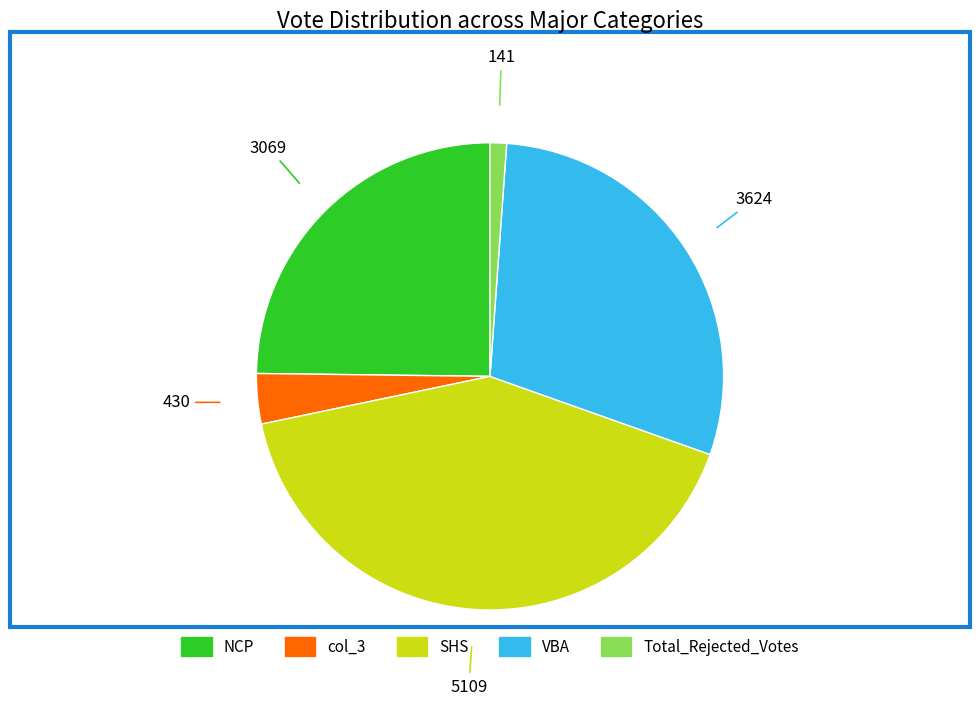

Does NCP account for over 50% of the chart?

No